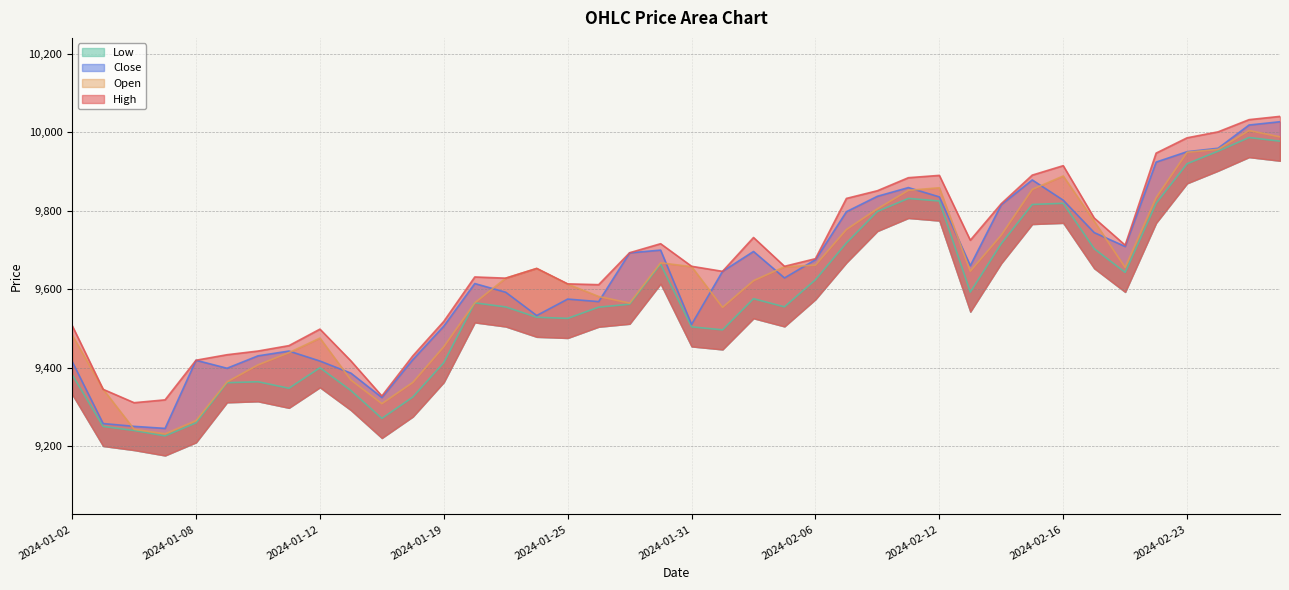

The value of Low at 2024-01-16 is 13458.6. True or false?

False